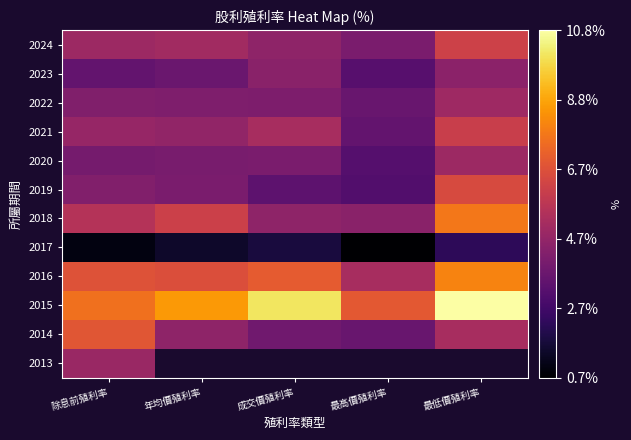

At which category is the sum across all series the highest?

最低價殖利率